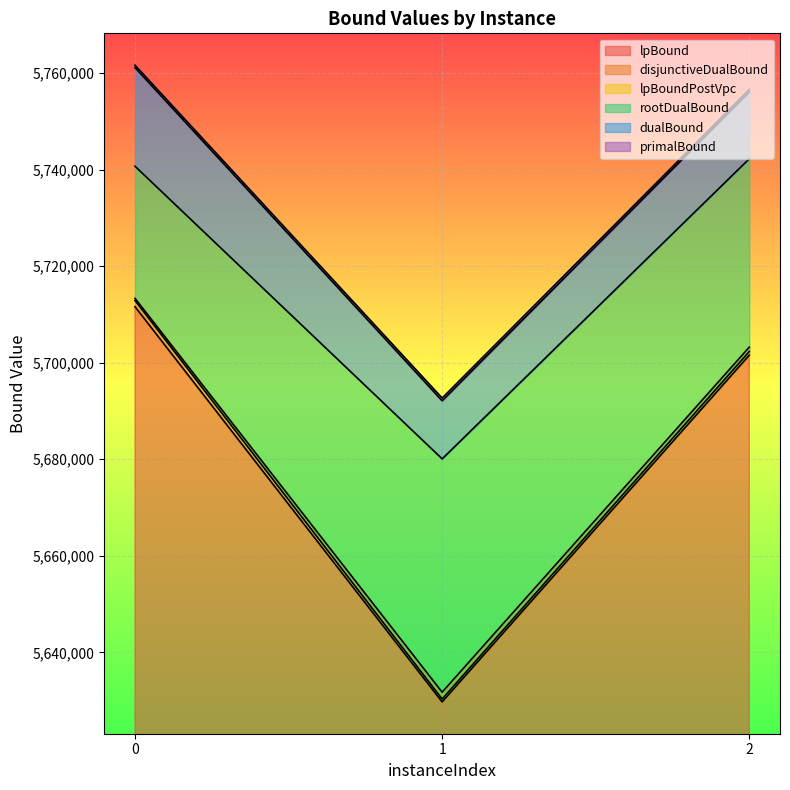

What is the total value across all series at 2?

34362138.4